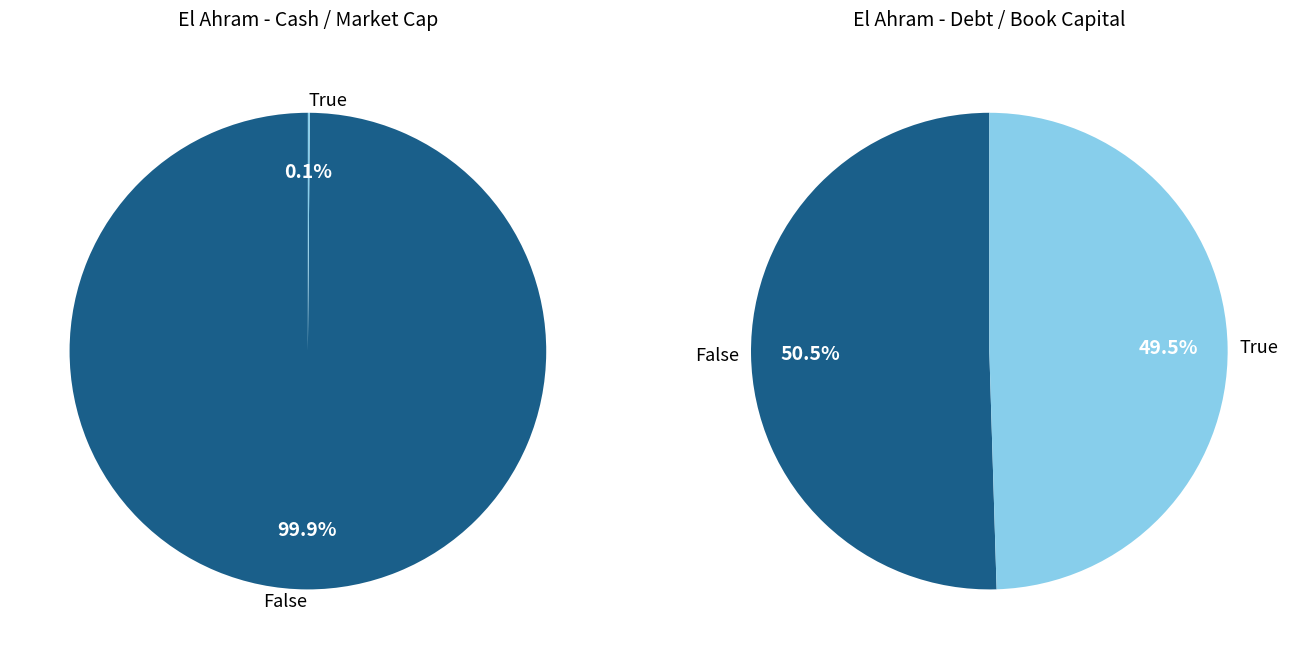

The El Ahram Co. For Printing And Packaging slice represents 50% of the pie. True or false?

True